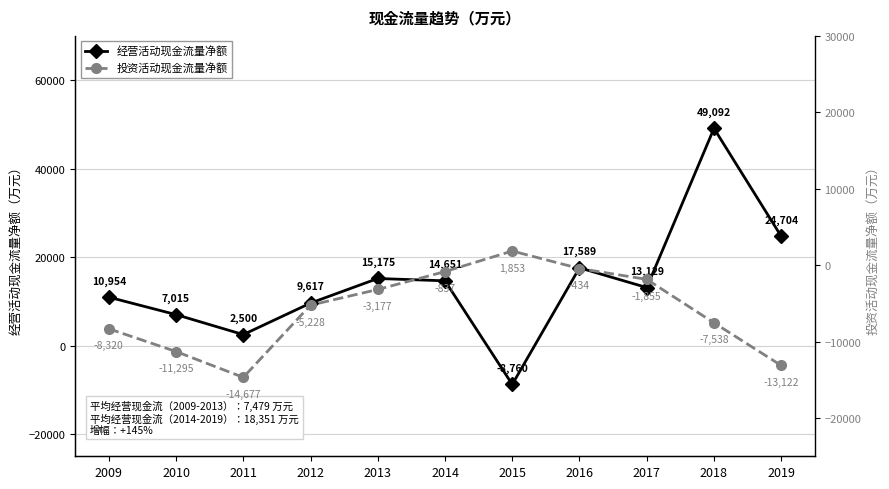

What is the minimum value for 经营活动现金流量净额?

-8760